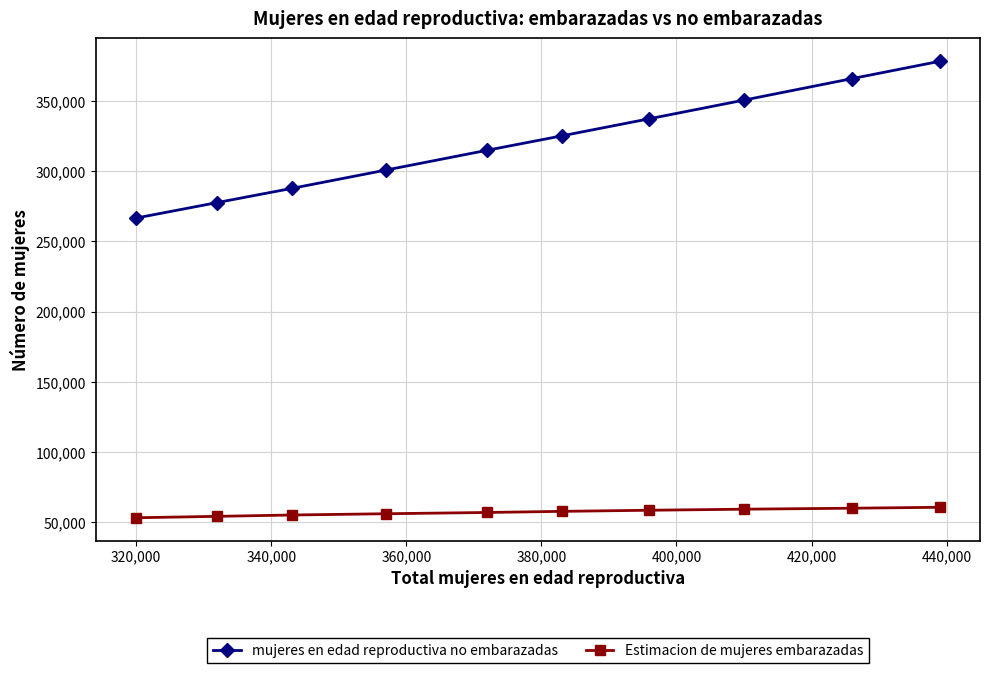

How many data points in Estimacion de mujeres embarazadas are less than 57896?

5